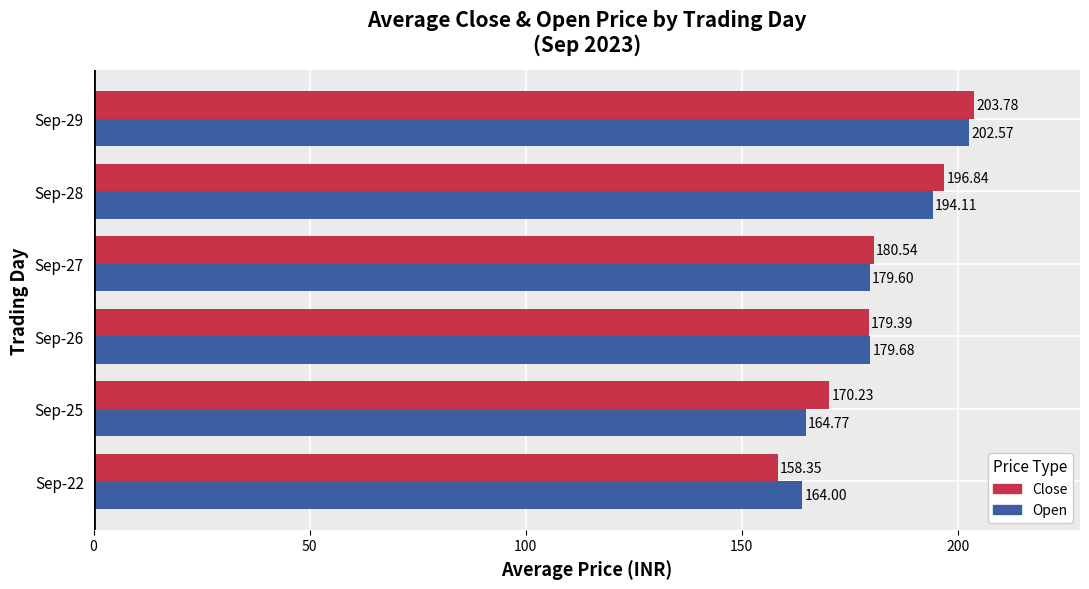

What is the spread (max minus min) of values at Sep-29?

1.2